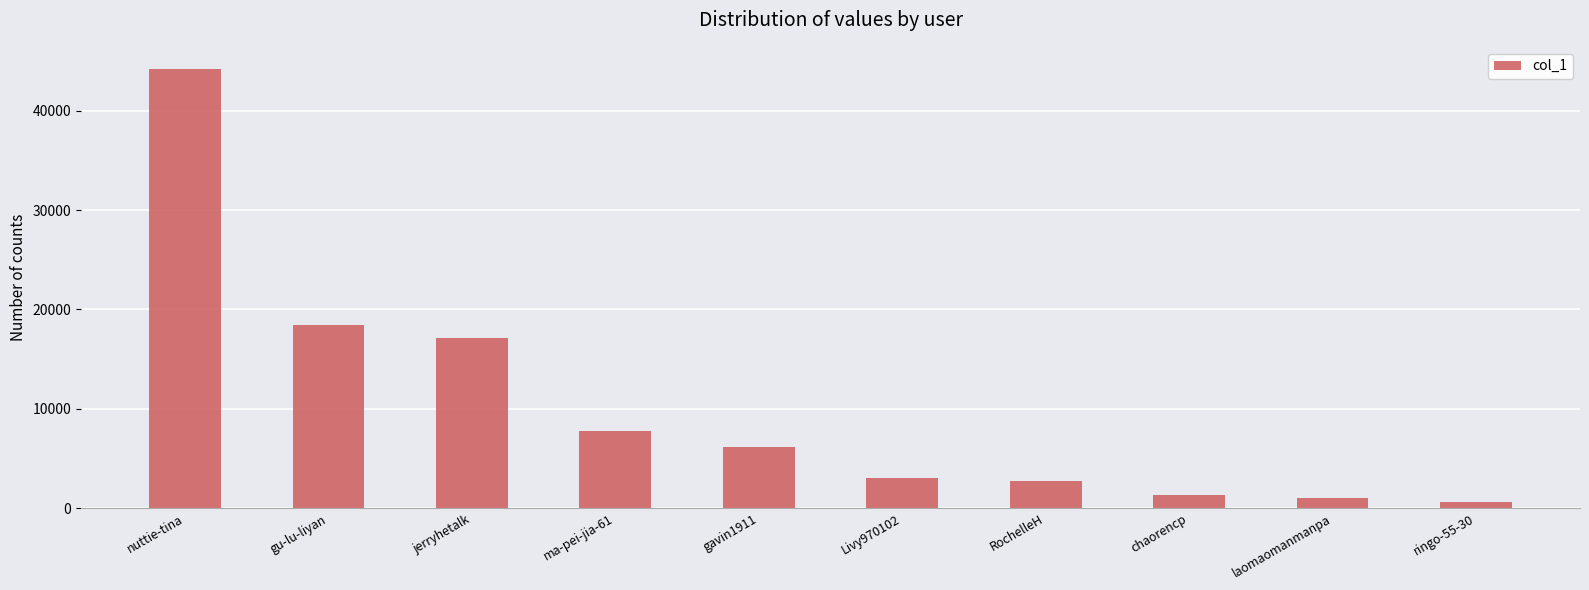

True or false: the data shows 3082 at Livy970102.

True